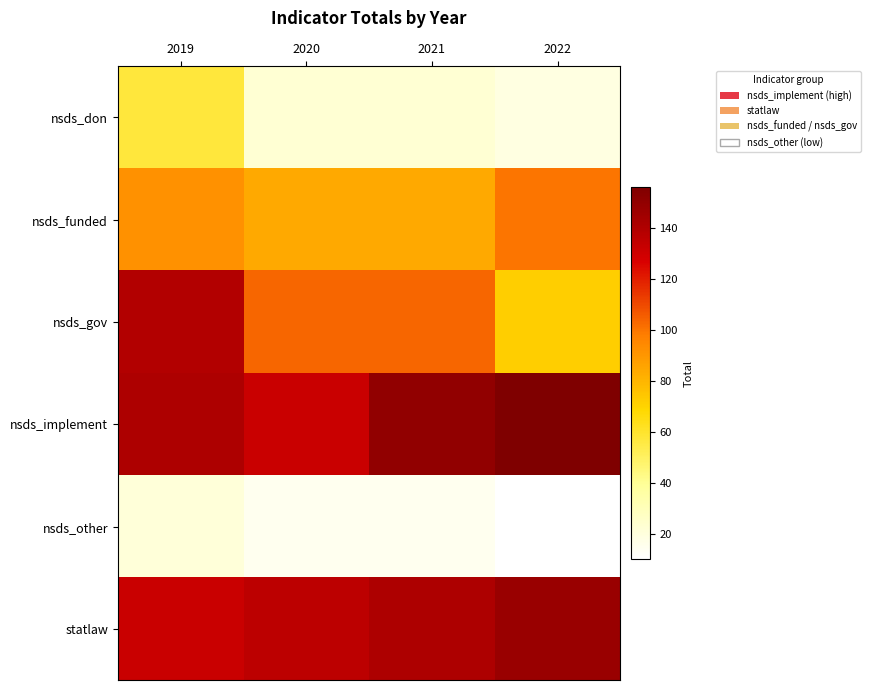

Reading right to left, what are all the values shown in this chart?

nsds_don: 2022=19	2021=23	2020=23	2019=57
nsds_funded: 2022=100	2021=84	2020=84	2019=92
nsds_gov: 2022=72	2021=103	2020=103	2019=139
nsds_implement: 2022=156	2021=150	2020=132	2019=141
nsds_other: 2022=10	2021=15	2020=15	2019=21
statlaw: 2022=147	2021=141	2020=136	2019=132